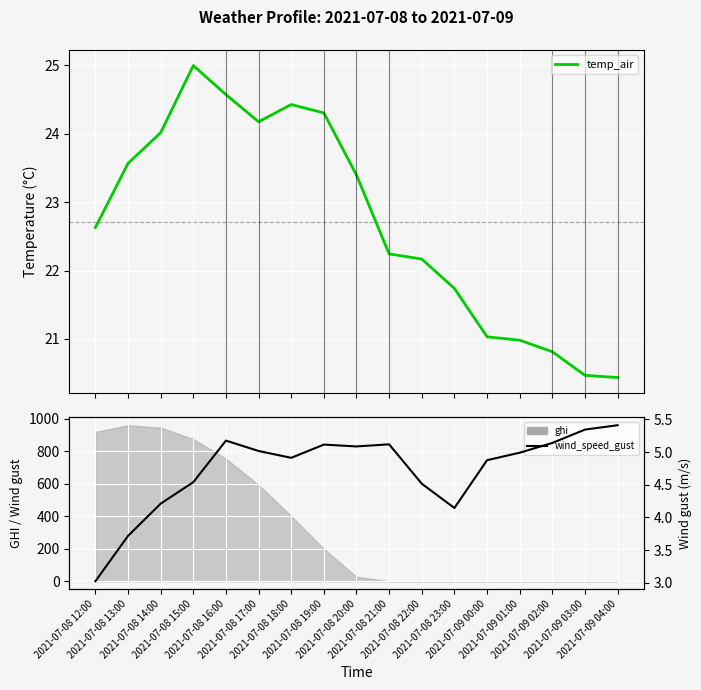

At which category does temp_air reach its first local valley?

2021-07-08 17:00